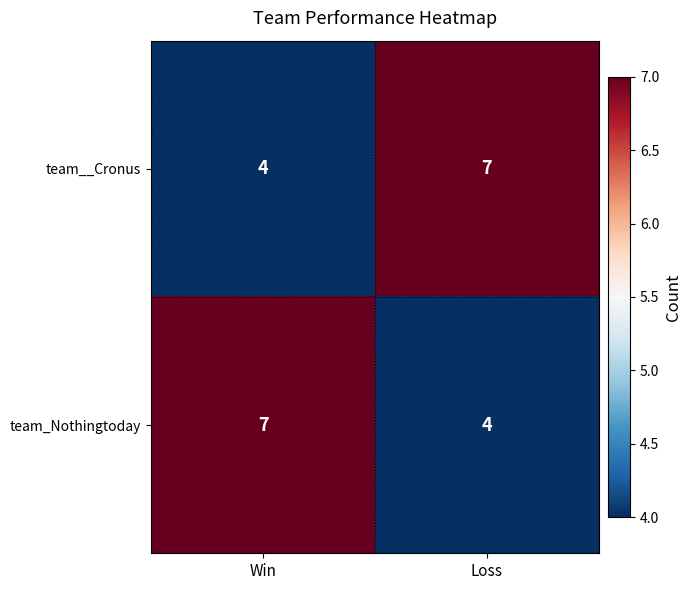

The value of team__Cronus at Loss is 7. True or false?

True